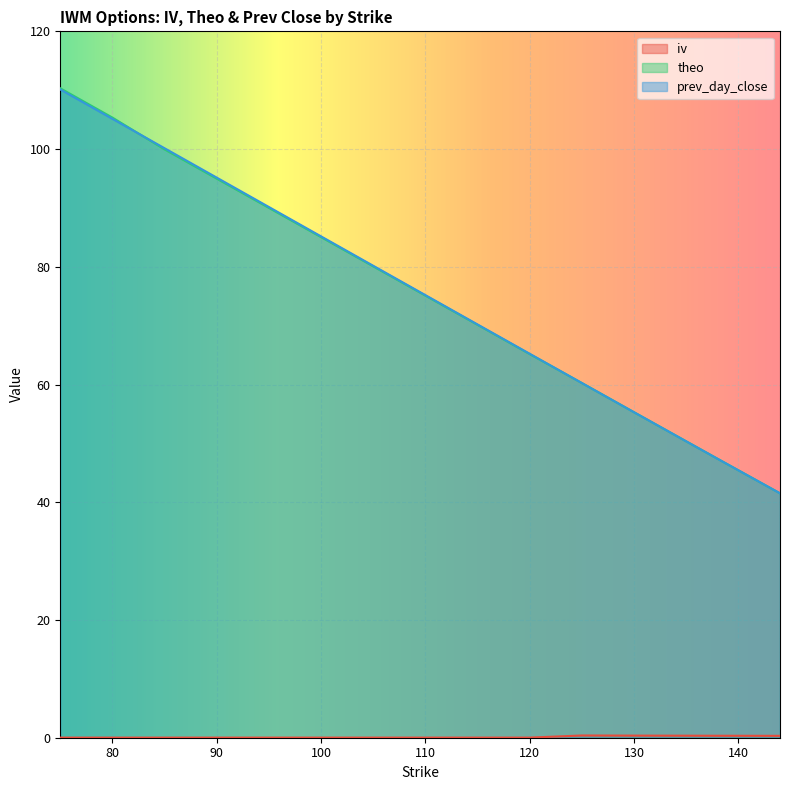

Reading left to right, transcribe all the data shown in this chart.

iv: 75=0.0	80=0.0	85=0.0	90=0.0	95=0.0	100=0.0	105=0.0	110=0.0	115=0.0	120=0.0	125=0.4	130=0.4	135=0.3	138=0.3	139=0.3	140=0.3	141=0.3	142=0.3	143=0.3	144=0.3
theo: 75=110.3	80=105.3	85=99.9	90=95.0	95=90.0	100=85.0	105=80.1	110=75.1	115=70.1	120=65.2	125=60.3	130=55.3	135=50.4	138=47.4	139=46.4	140=45.4	141=44.5	142=43.5	143=42.5	144=41.5
prev_day_close: 75=110.1	80=105.1	85=100.1	90=95.1	95=90.2	100=85.2	105=80.2	110=75.2	115=70.2	120=65.2	125=60.3	130=55.3	135=50.4	138=47.4	139=46.4	140=45.4	141=44.5	142=43.5	143=42.5	144=41.5